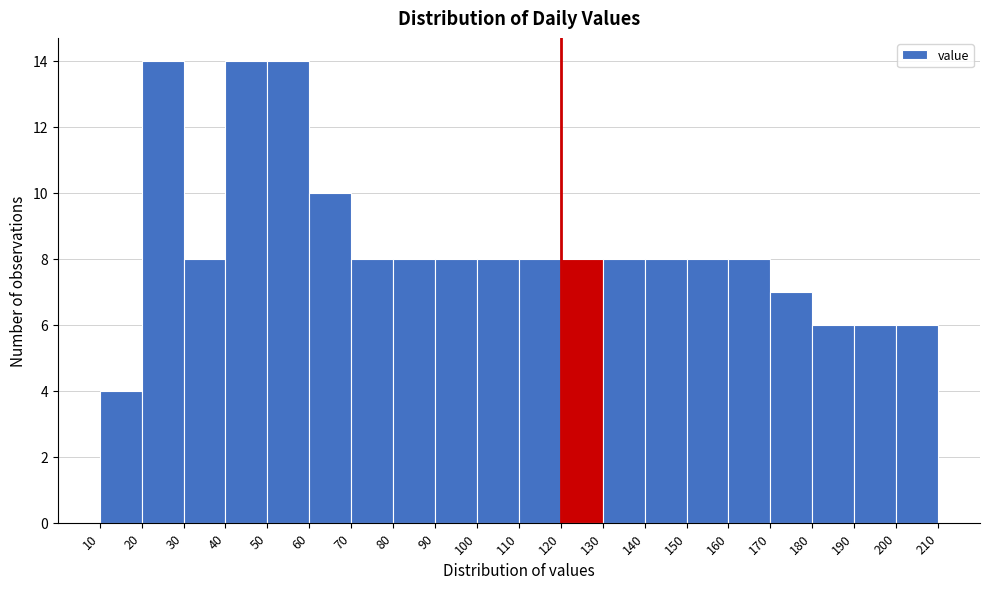

Reading left to right, transcribe this chart: for each bar, give the range it covers on the x-axis and its height. The values are not printed on the chart, so give them approximately, as read against the axis.

10 to 20: 4
20 to 30: 14
30 to 40: 8
40 to 50: 14
50 to 60: 14
60 to 70: 10
70 to 80: 8
80 to 90: 8
90 to 100: 8
100 to 110: 8
110 to 120: 8
120 to 130: 8
130 to 140: 8
140 to 150: 8
150 to 160: 8
160 to 170: 8
170 to 180: 7
180 to 190: 6
190 to 200: 6
200 to 210: 6